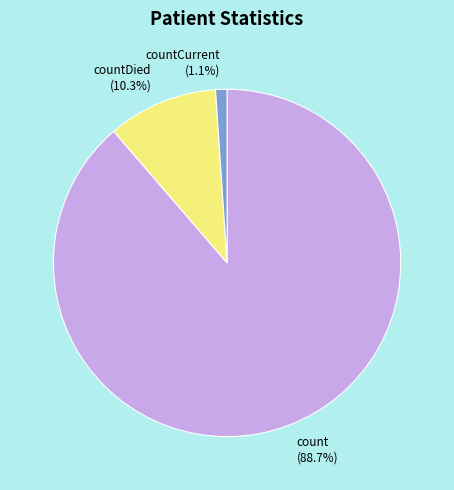

Which category has the smallest portion of the pie?

countCurrent (1.1%)